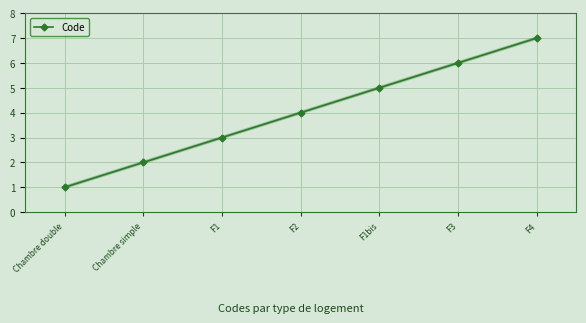

How many series are shown in this chart?

1